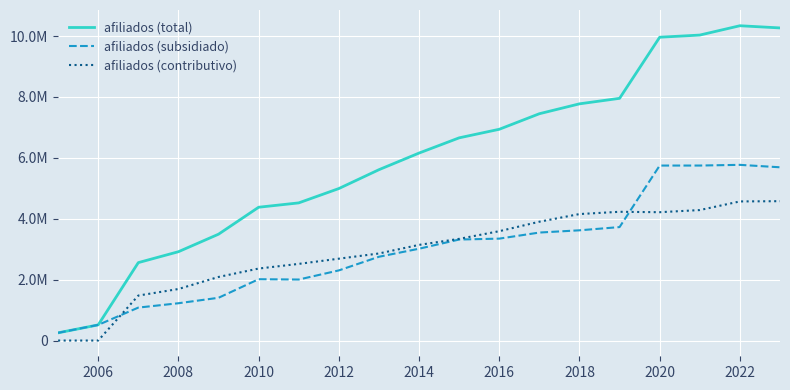

Is this an area chart (filled region under the line)?

No